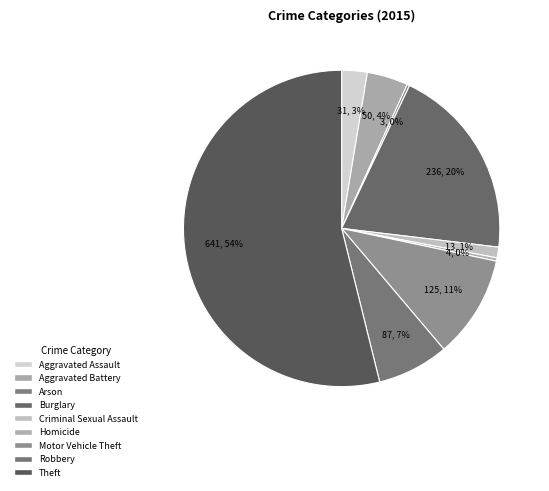

Rank the categories by value from highest to lowest.

Theft, Burglary, Motor Vehicle Theft, Robbery, Aggravated Battery, Aggravated Assault, Criminal Sexual Assault, Homicide, Arson